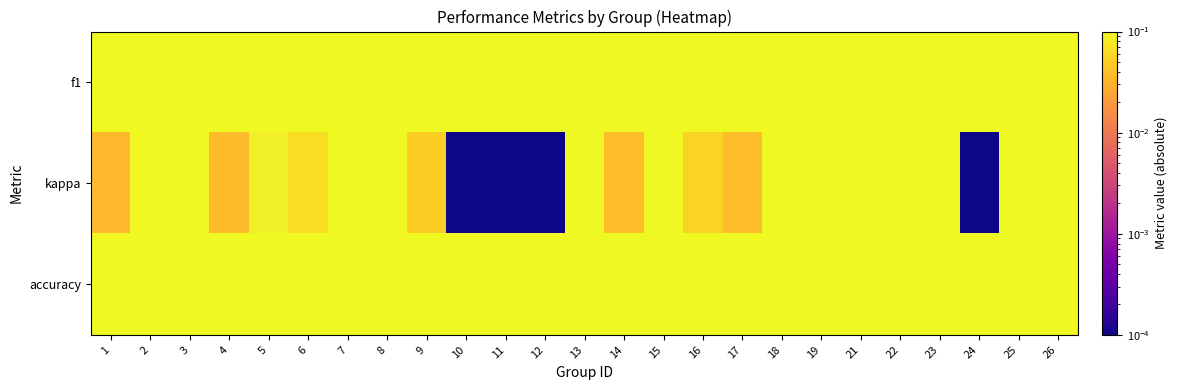

Which series changed the most between 5 and 13?

f1